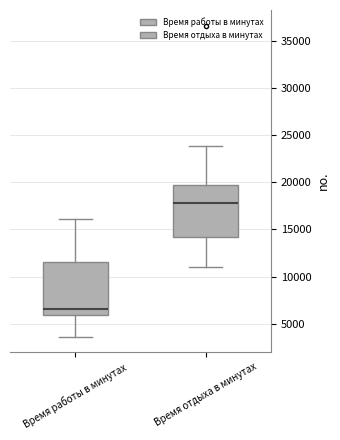

Which box has the highest median line?

Время отдыха в минутах